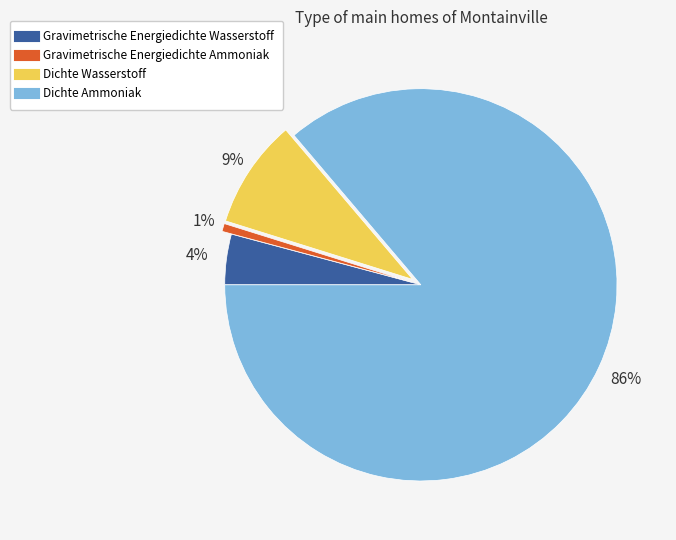

Is the sum of Dichte Ammoniak and Gravimetrische Energiedichte Wasserstoff greater than half?

Yes